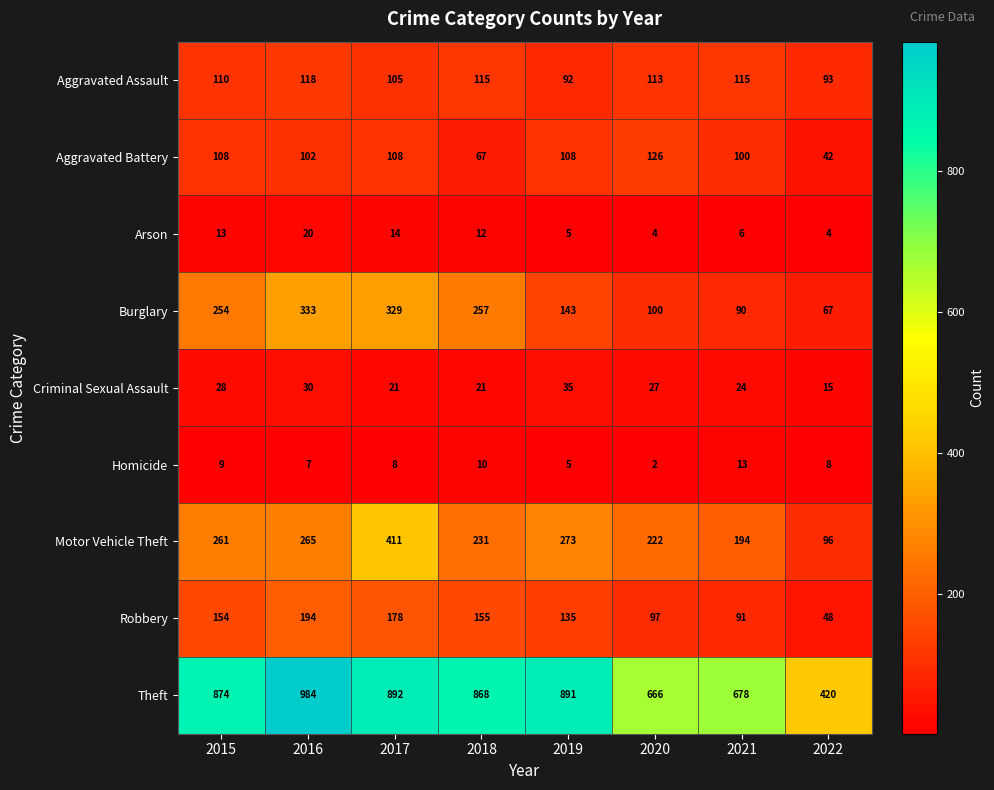

True or false: Criminal Sexual Assault has a value of 20 at 2019.

False